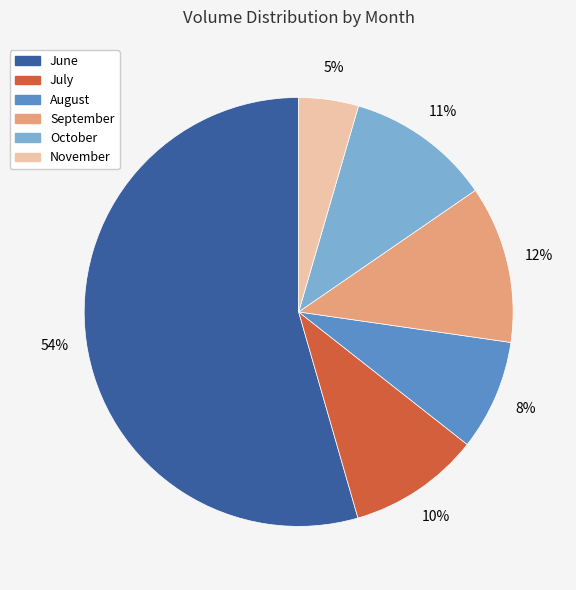

Between October and July, which is larger?

October